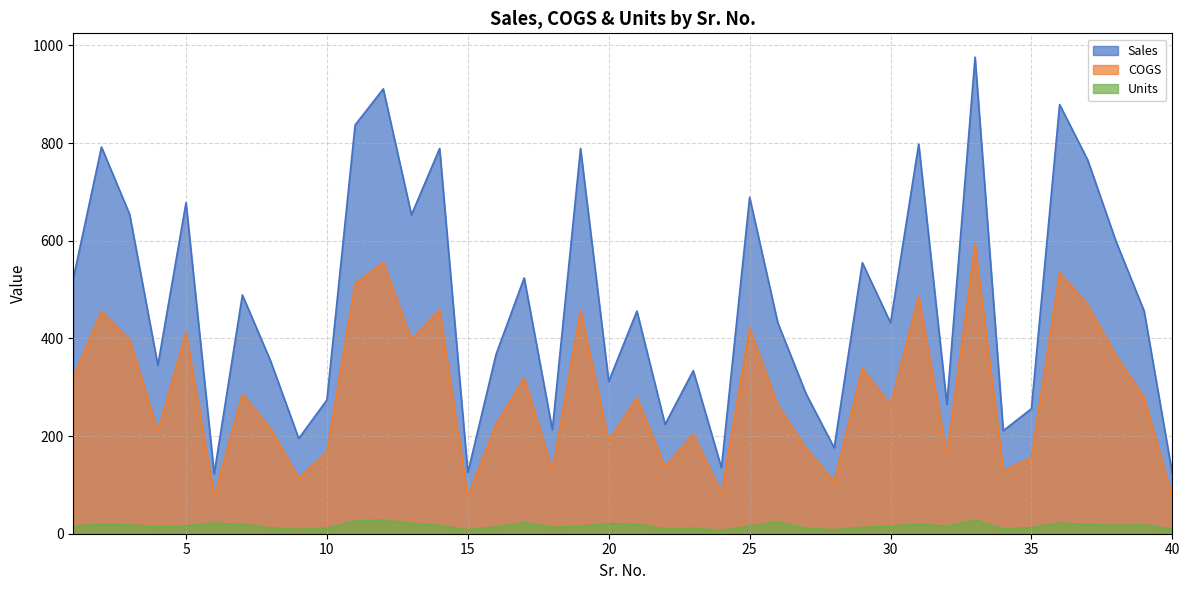

What is the sum of all Units values?

646